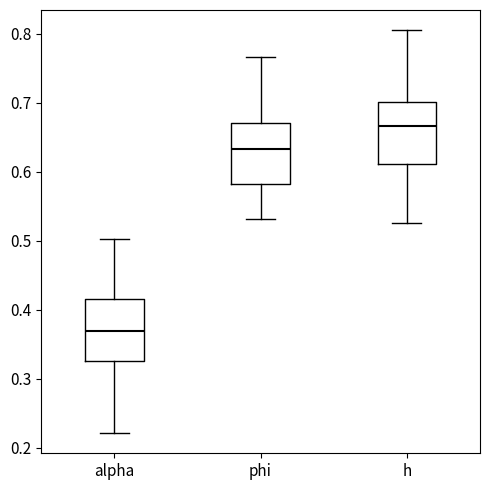

Reading left to right, transcribe this box plot: for each box, give where its median line is, the range the box spans, and where its two whiskers end, as read against the y-axis. The values are not printed on the chart, so give them approximately, as read against the axis.

alpha: median 0.37, box 0.33 to 0.42, whiskers 0.22 to 0.50
phi: median 0.63, box 0.58 to 0.67, whiskers 0.53 to 0.77
h: median 0.67, box 0.61 to 0.70, whiskers 0.53 to 0.81